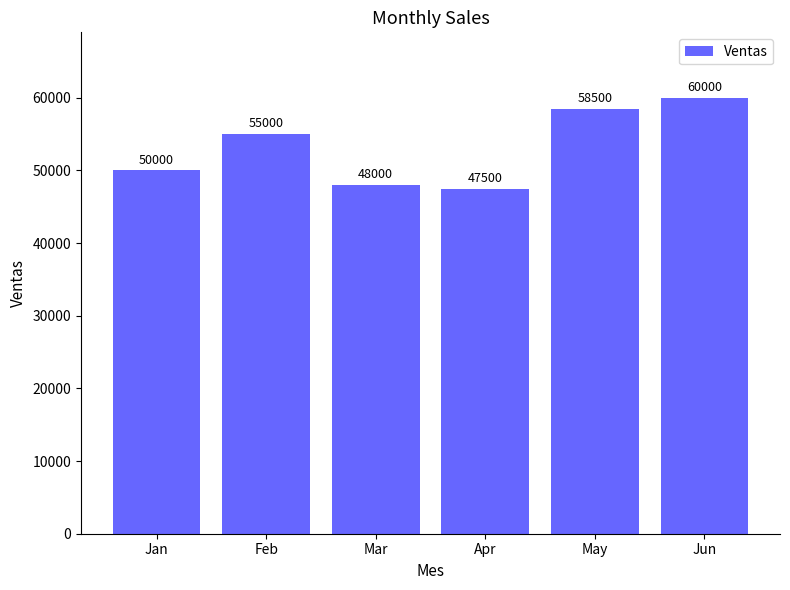

Which category has the highest value across all series?

Jun